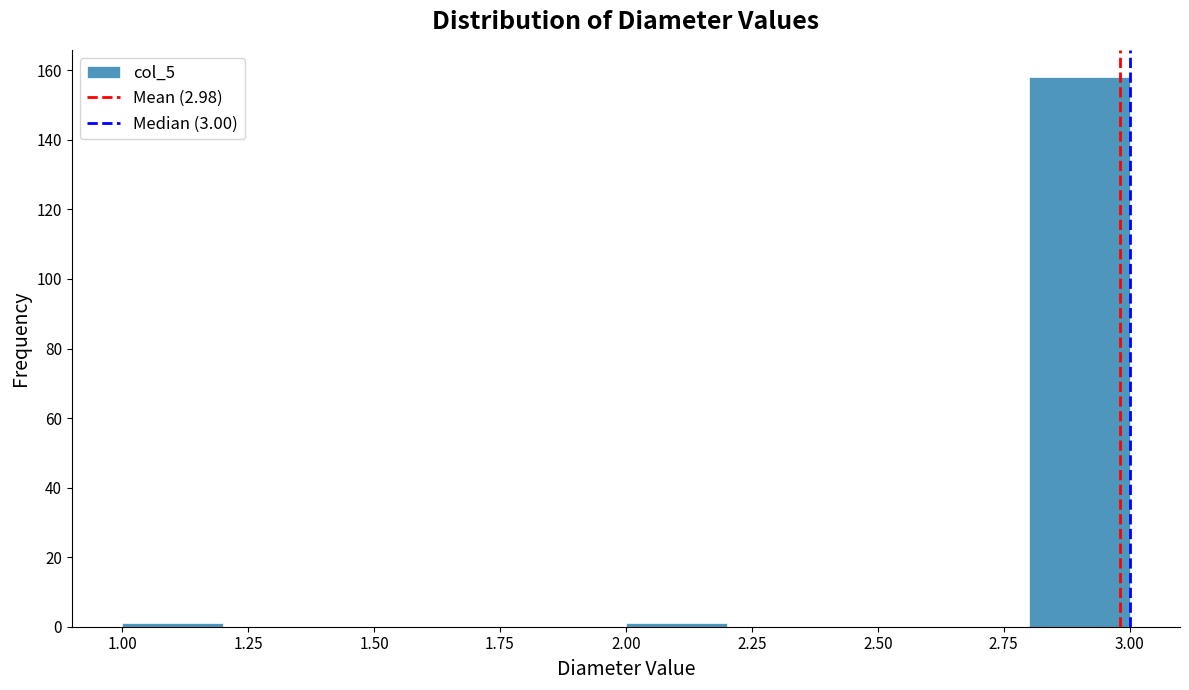

Reading left to right, list every bar in this chart as the range it spans on the x-axis followed by its height. The values are not printed on the chart, so give them approximately, as read against the axis.

1.0 to 1.2: under 2
1.2 to 1.4: 0
1.4 to 1.6: 0
1.6 to 1.8: 0
1.8 to 2.0: 0
2.0 to 2.2: under 2
2.2 to 2.4: 0
2.4 to 2.6: 0
2.6 to 2.8: 0
2.8 to 3.0: 158